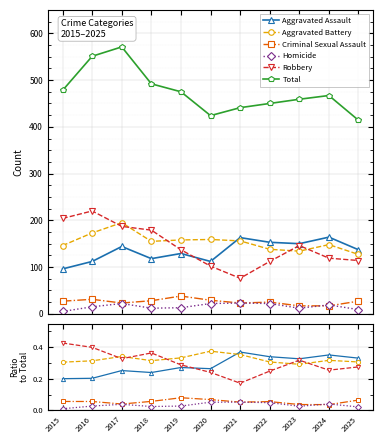

Which category has the lowest value across all series?

2015